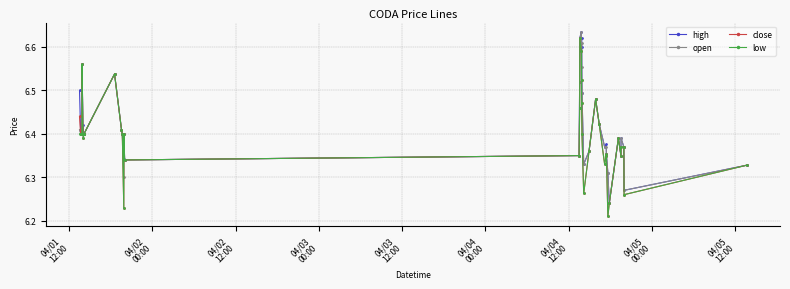

At how many categories does at least one series exceed 6?

38